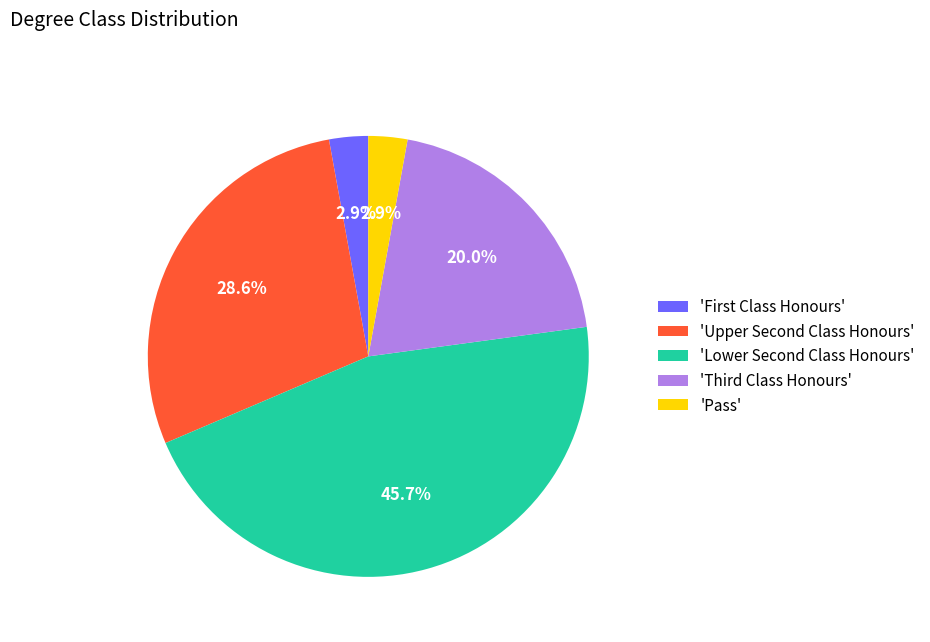

Is there any slice that represents more than half of the pie?

No